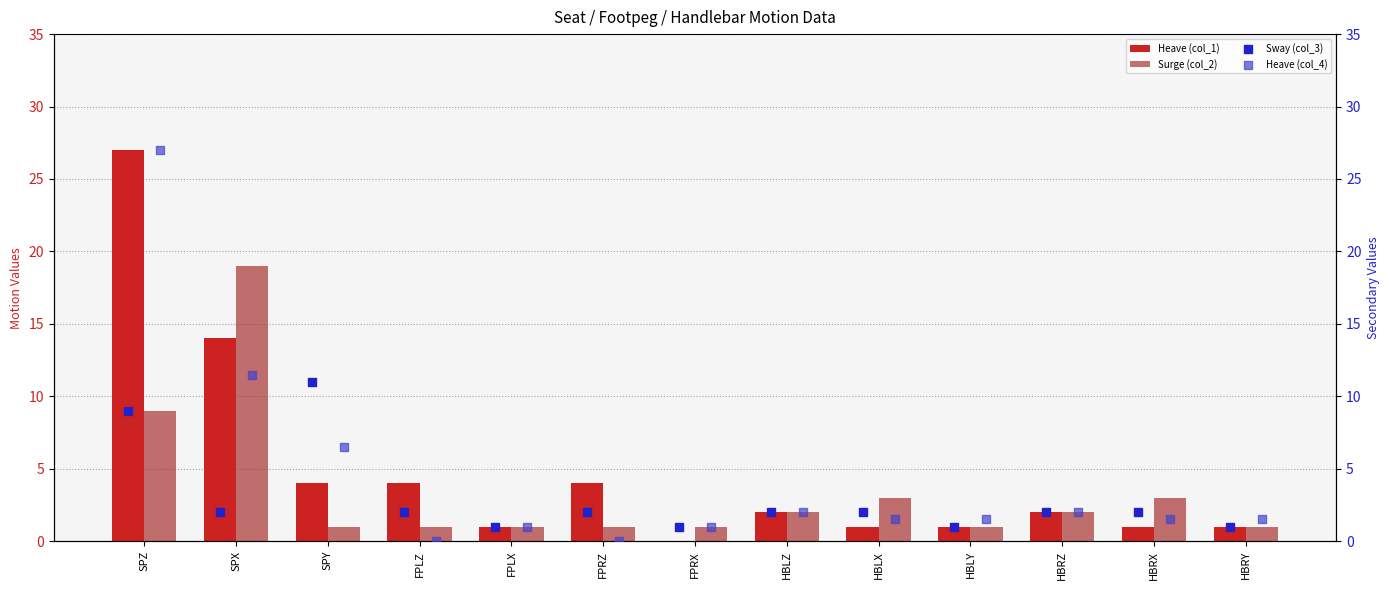

Which series reaches the maximum Y coordinate?

Heave (col_1)